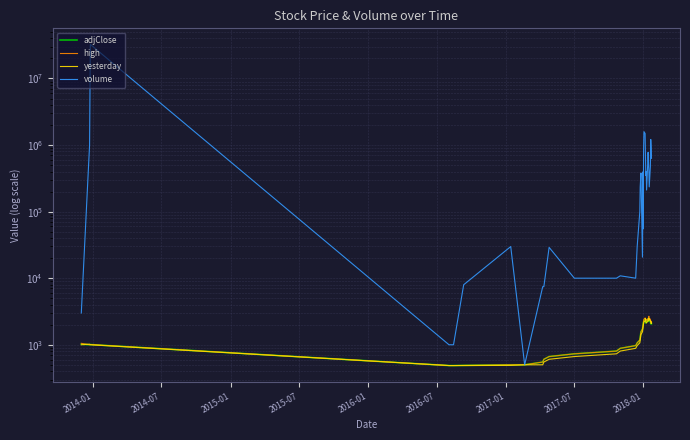

How many interior local valleys does the volume series have?

7